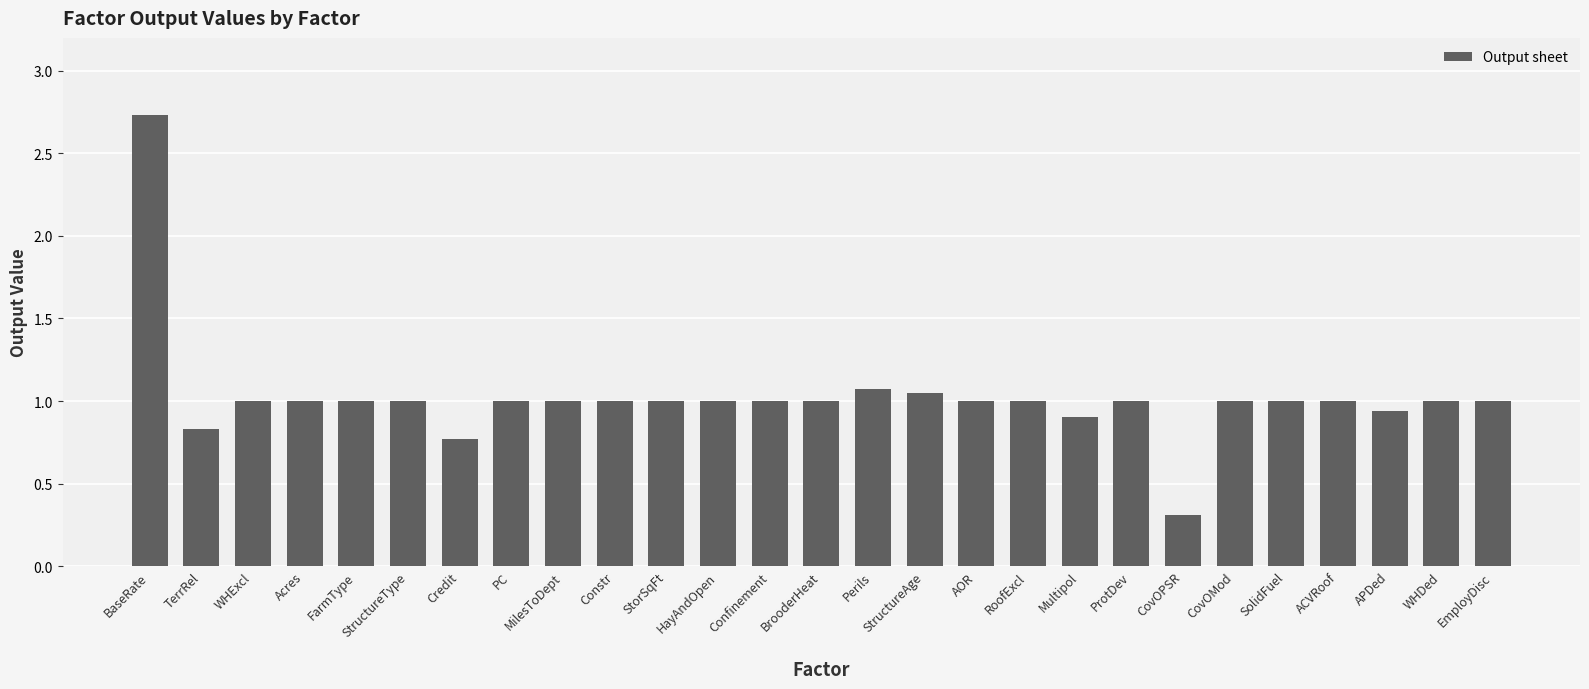

What position from the right is StructureAge?

12